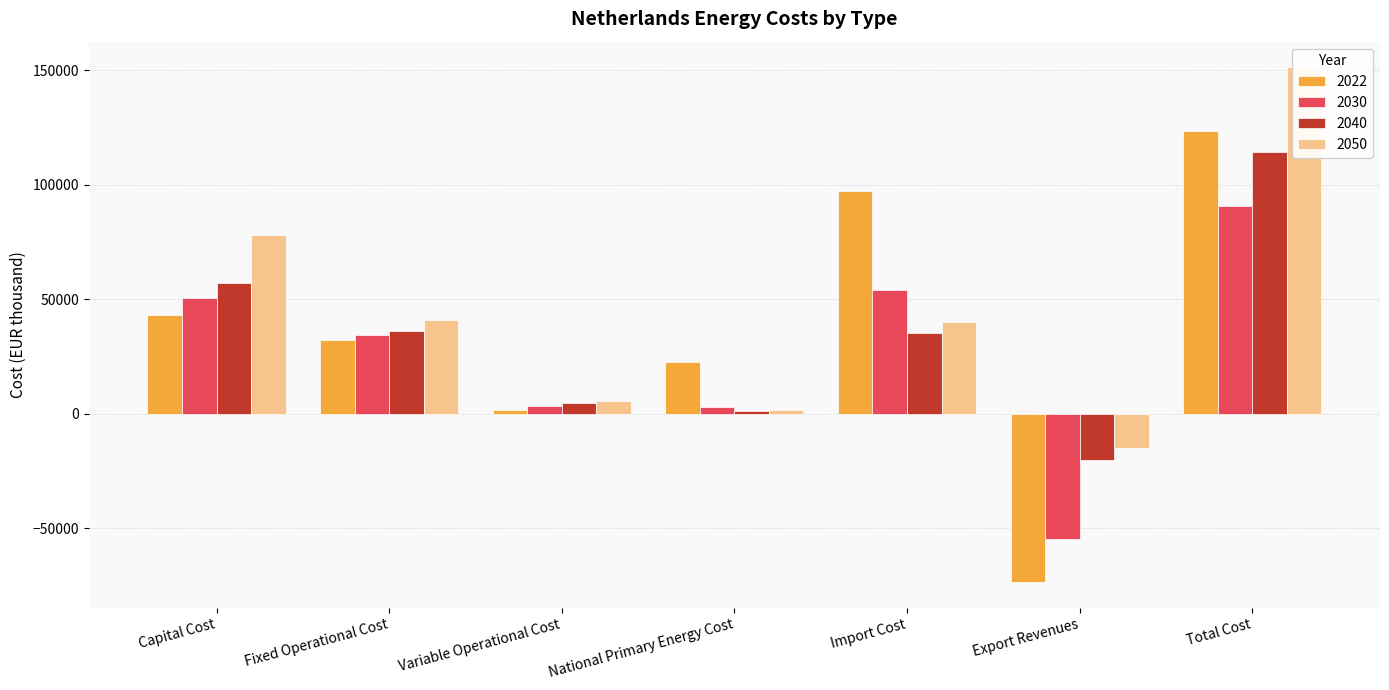

What is the difference between the 2040 values at Export Revenues and Import Cost?

55318.5